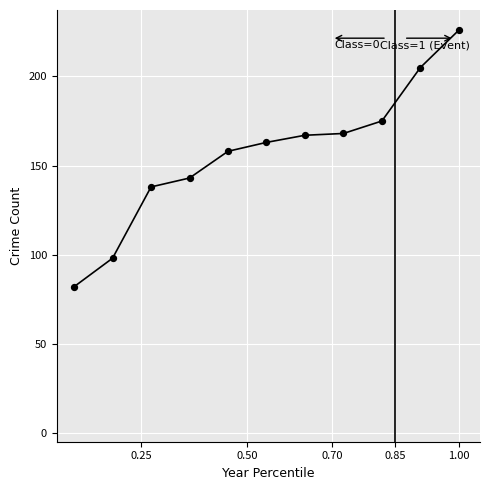

What is the difference between the maximum and minimum values?

144